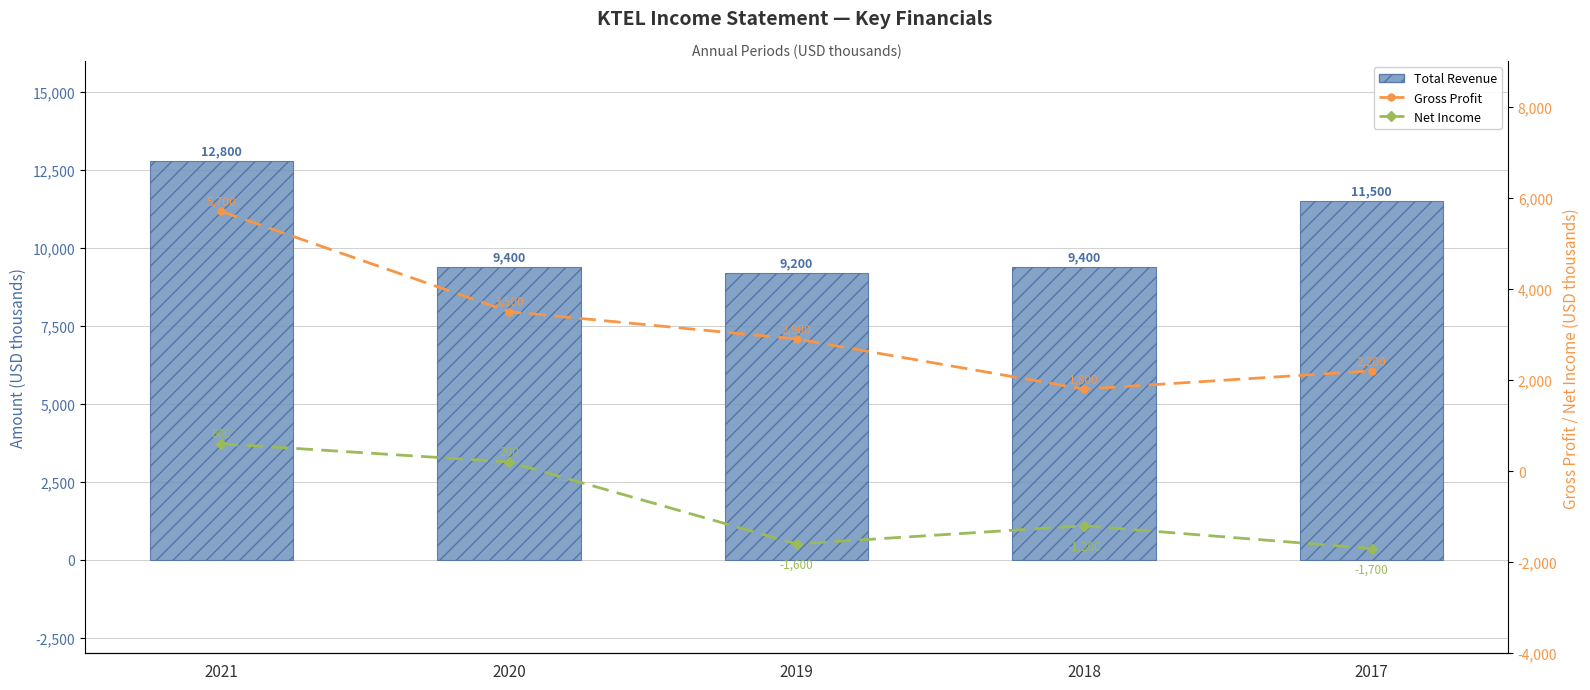

Which category has the highest value in the Net Income series?

2021